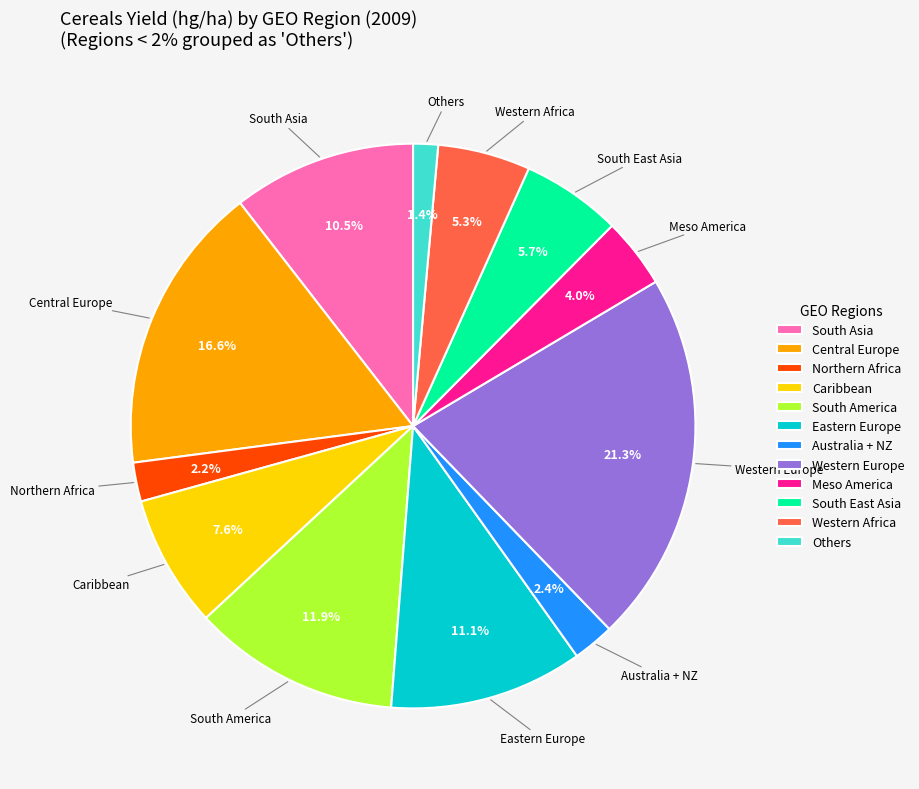

Approximately how many times larger is the value at Caribbean compared to South America?

0.6